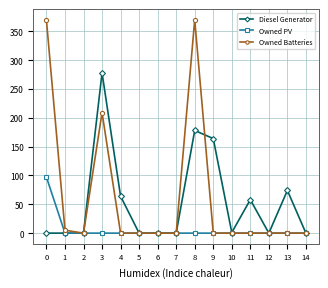

The Diesel Generator series shows 486 at 3. True or false?

False